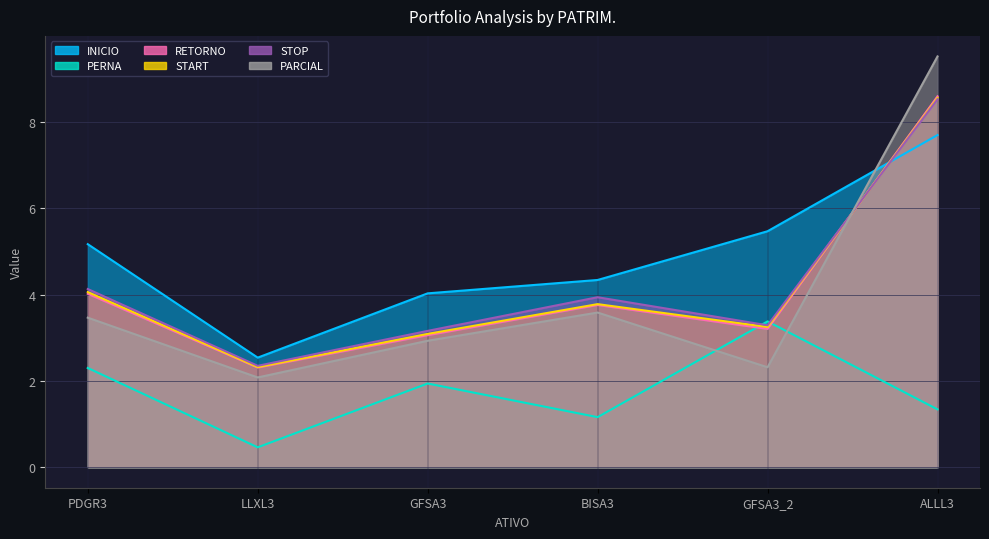

At which label does PERNA first exceed 1?

PDGR3